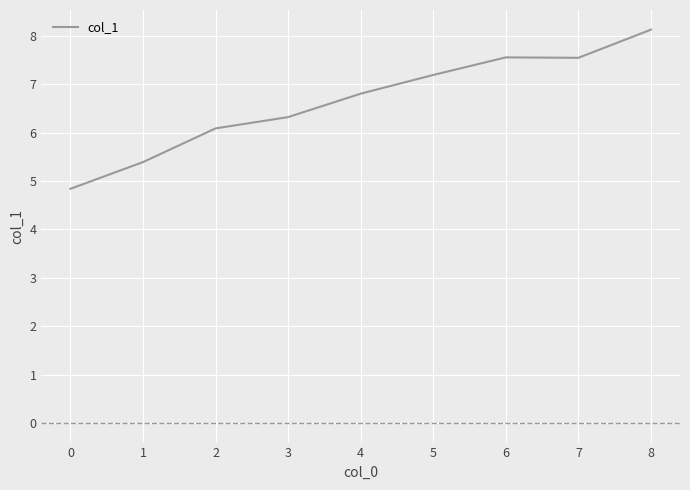

The value at 0 is 7.4. True or false?

False